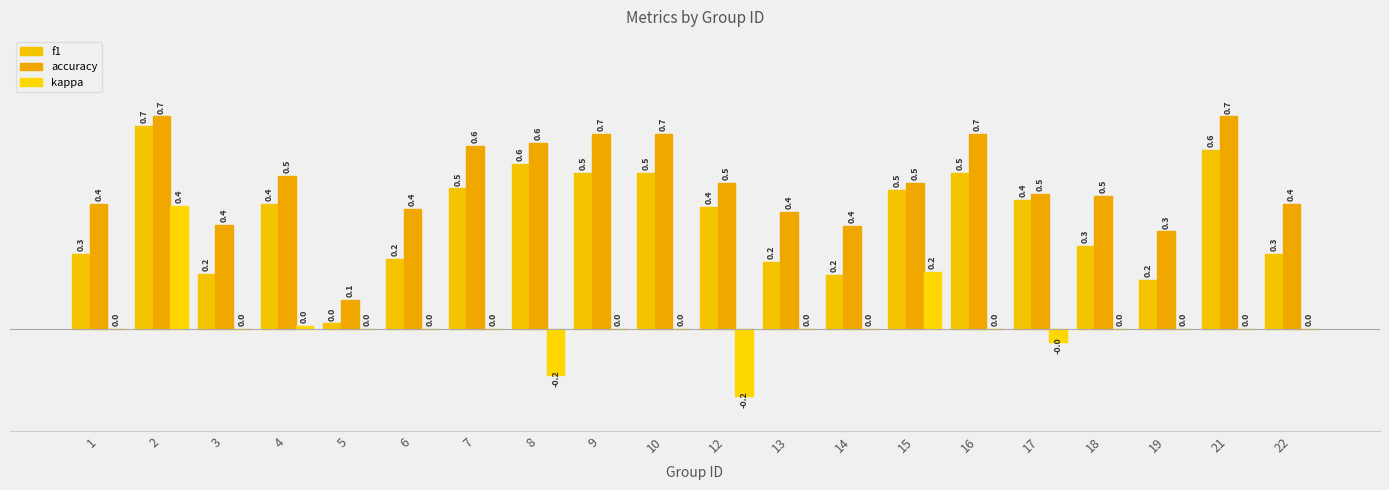

At which category does the chart reach its minimum across all series?

12